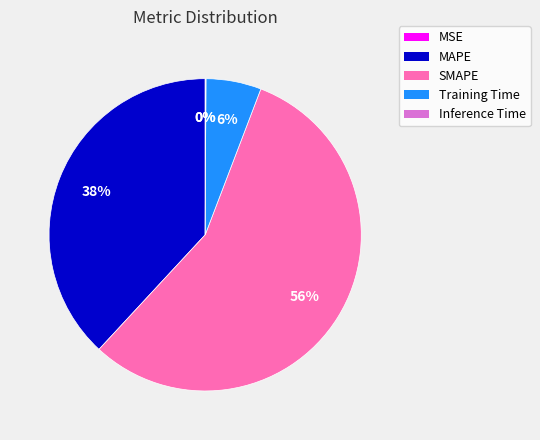

To the nearest percent, what is the difference between the largest and smallest slice percentages?

56%